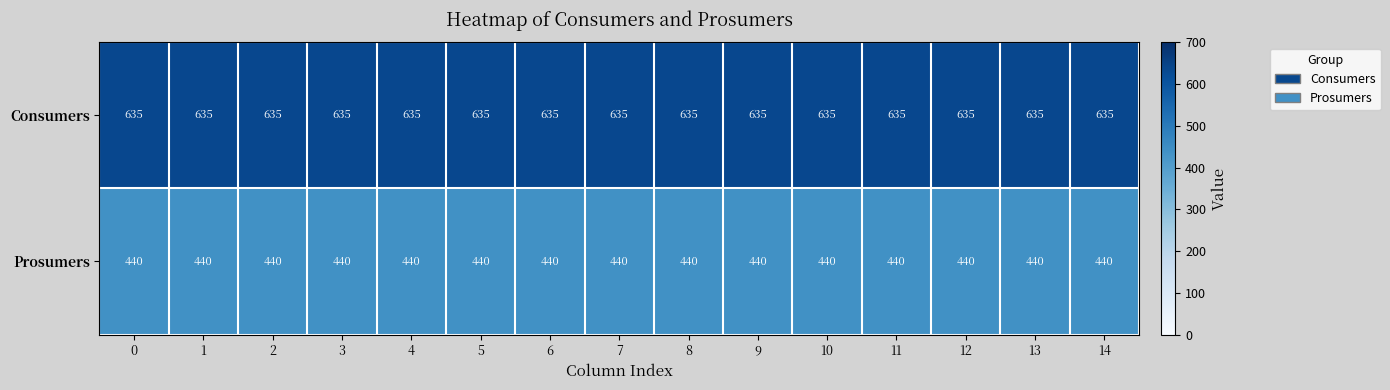

What is the average value of the Consumers series?

635